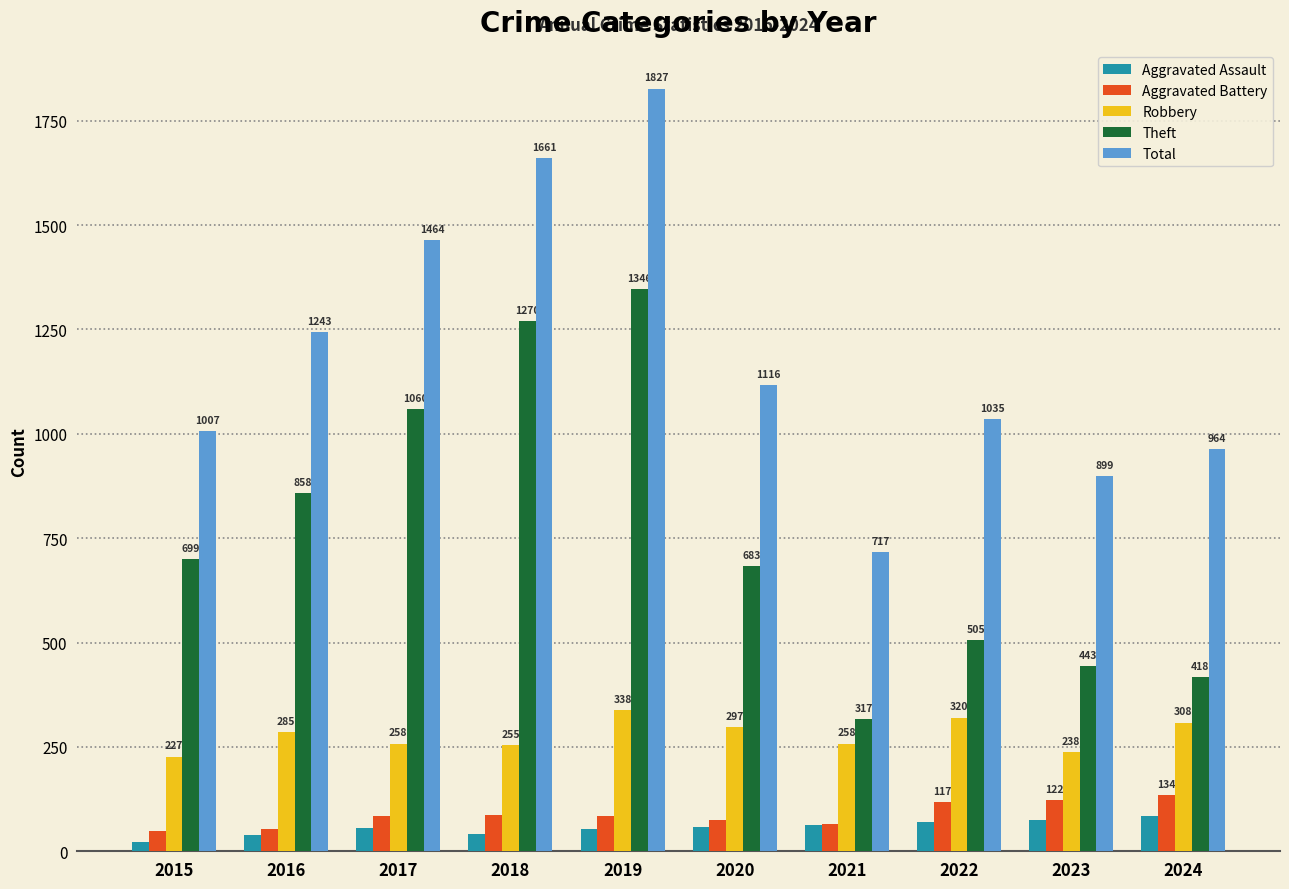

At which category does the chart reach its minimum across all series?

2015